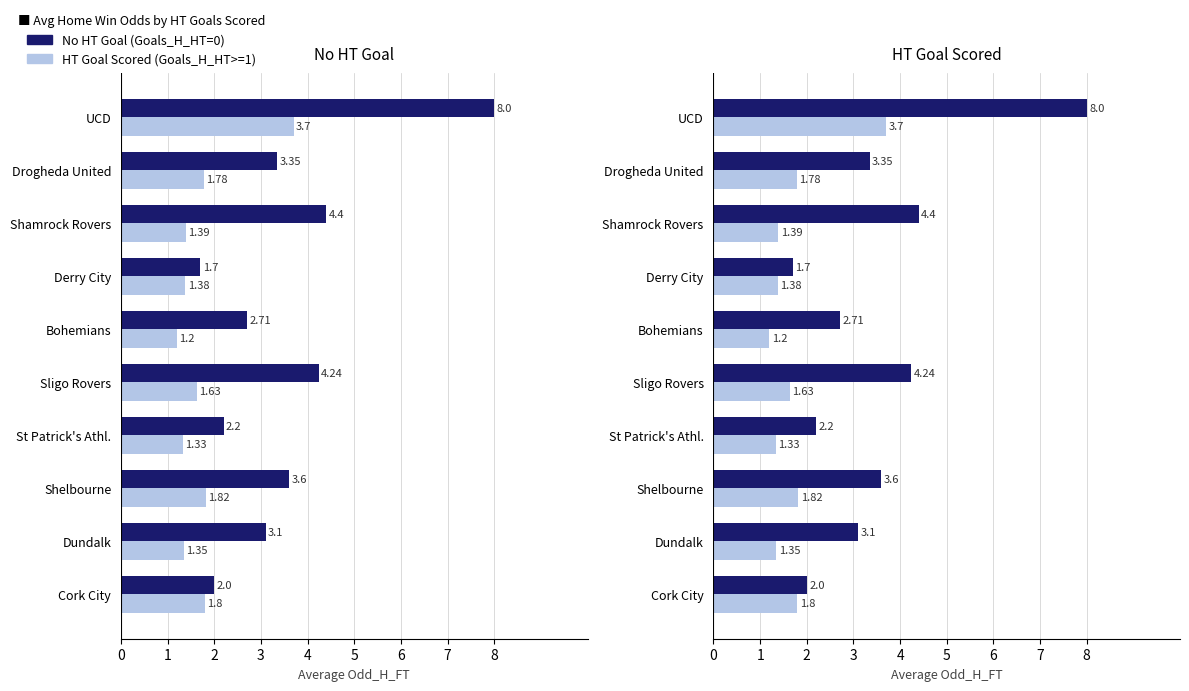

At how many categories does at least one series exceed 5?

1